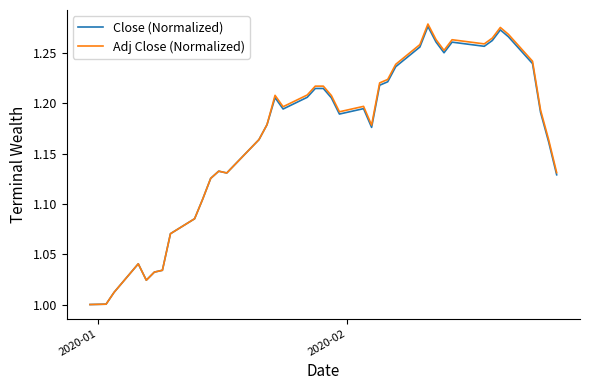

Which series has the largest range (max minus min)?

Adj Close (Normalized)